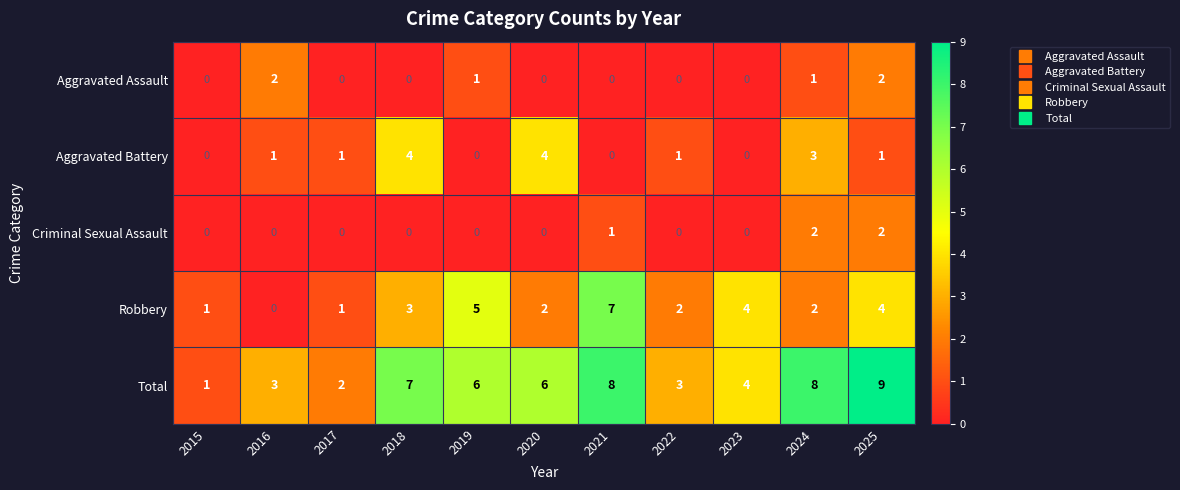

At which category is the sum across all series the highest?

2025